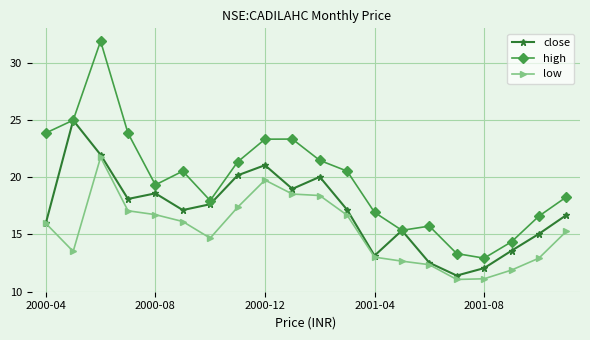

True or false: low has more than 1 interior local peaks.

True